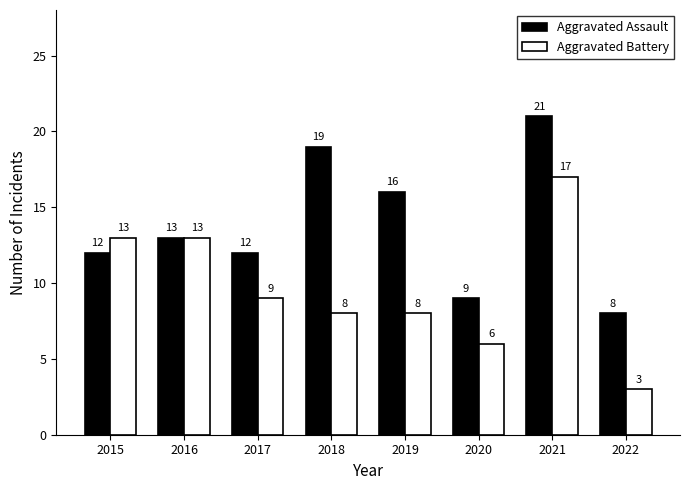

The Aggravated Assault series shows 16 at 2015. True or false?

False